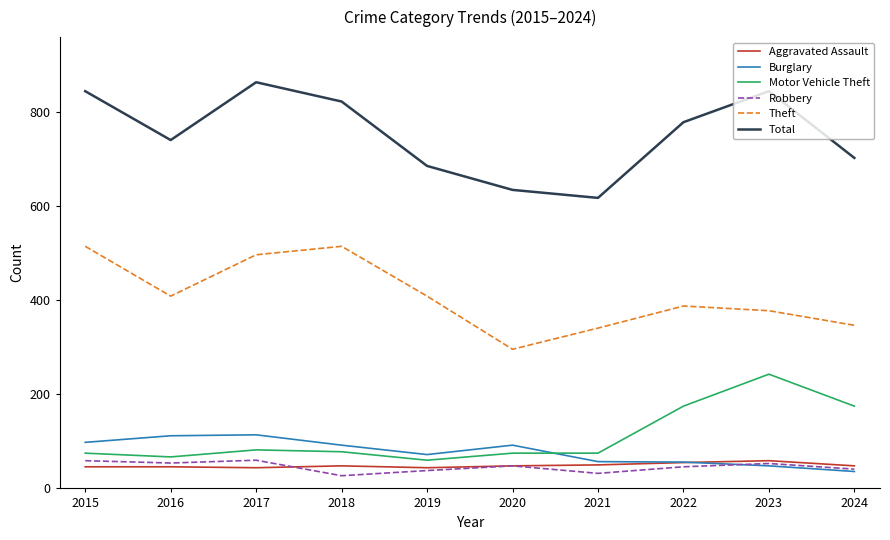

Does the chart have visible grid lines?

No